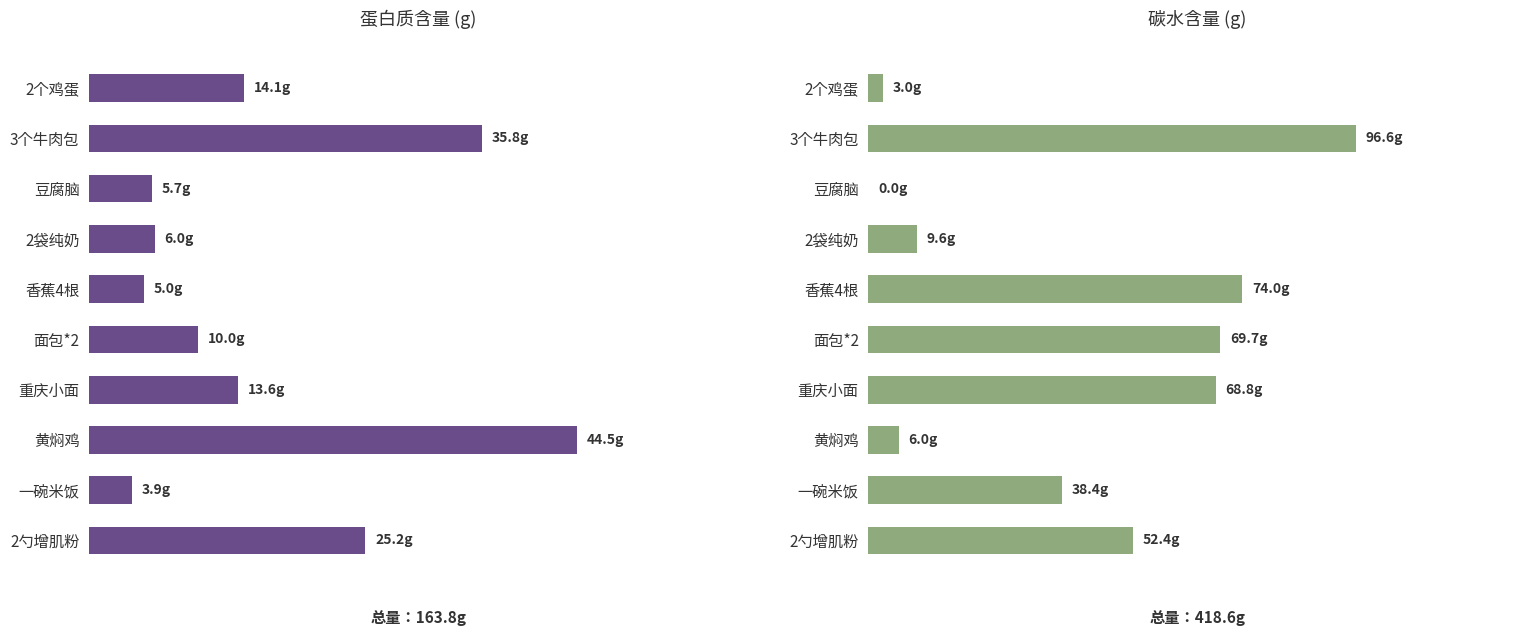

Which series has the widest spread of values?

碳水